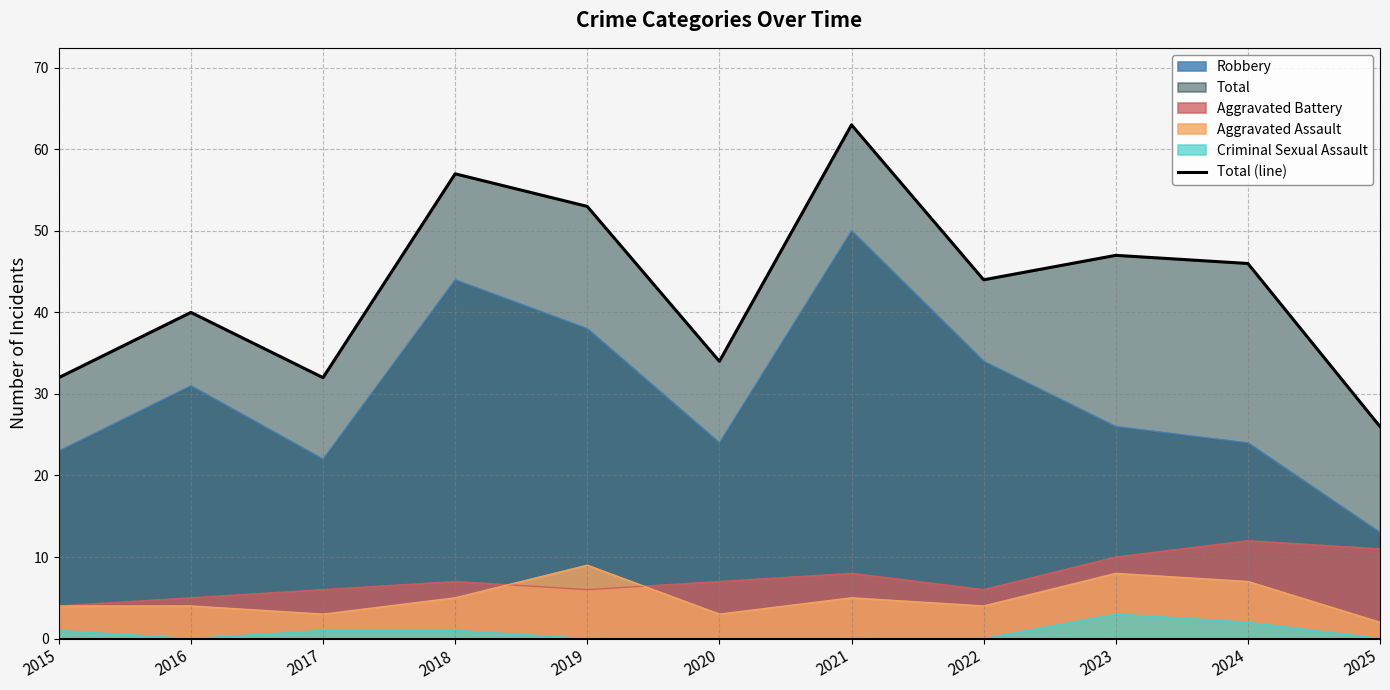

What is the average value?

43